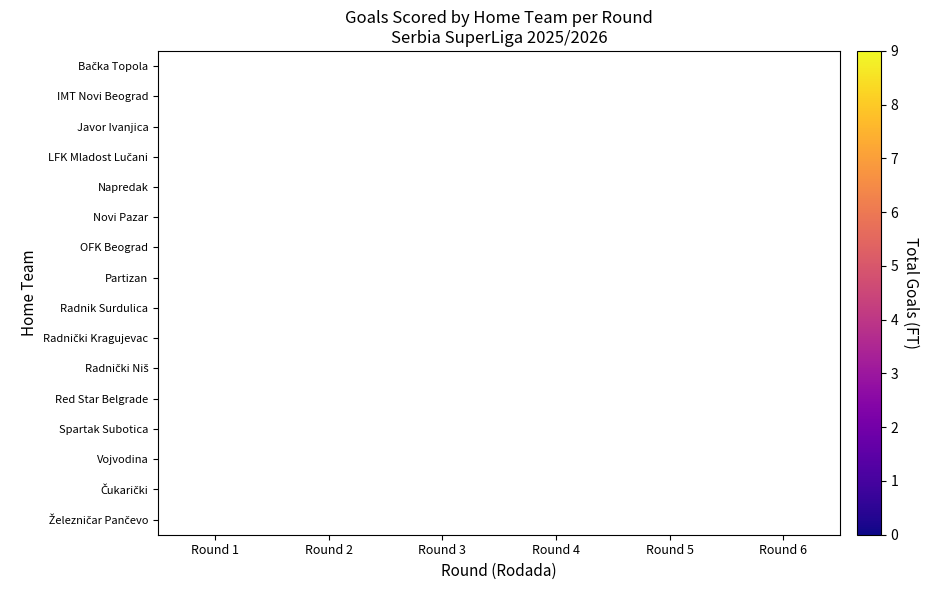

The value of Partizan at Round 5 is 6.0. True or false?

True